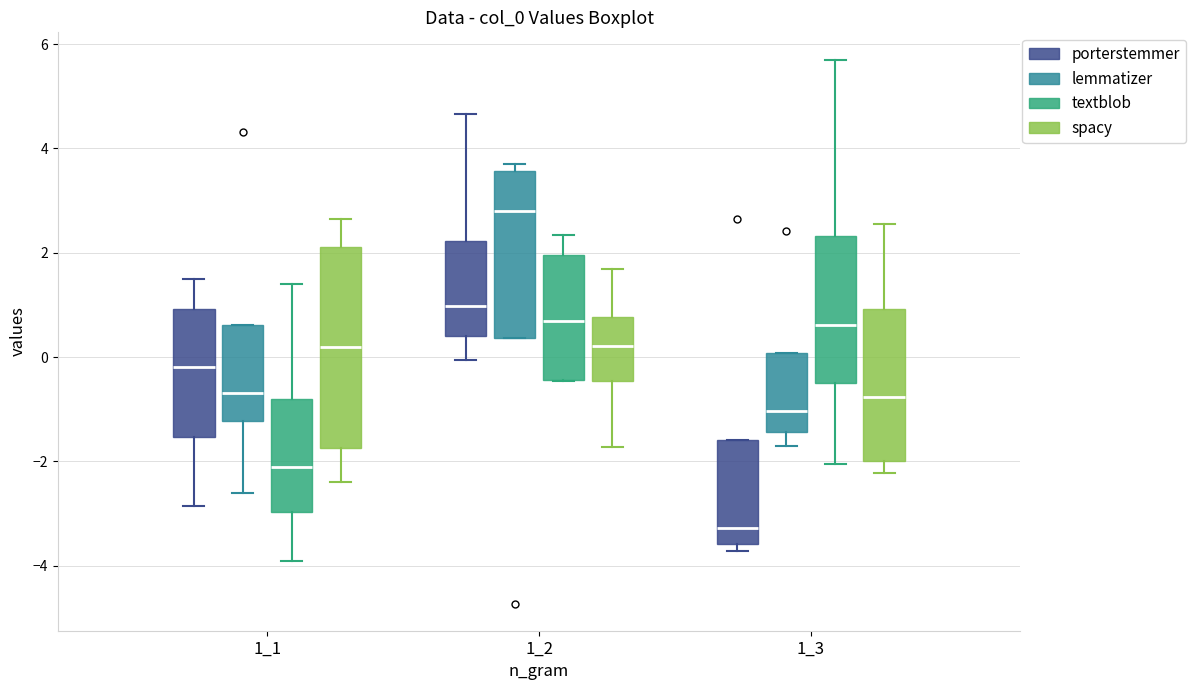

Reading left to right, transcribe this box plot: for each box, give where its median line is, the range the box spans, and where its two whiskers end, as read against the y-axis. The values are not printed on the chart, so give them approximately, as read against the axis.

1_1 (porterstemmer): median -0.2, box -1.6 to 1.0, whiskers -2.8 to 1.6
1_1 (lemmatizer): median -0.6, box -1.2 to 0.6, whiskers -2.6 to 0.6
1_1 (textblob): median -2.2, box -3.0 to -0.8, whiskers -4.0 to 1.4
1_1 (spacy): median 0.2, box -1.8 to 2.2, whiskers -2.4 to 2.6
1_2 (porterstemmer): median 1.0, box 0.4 to 2.2, whiskers 0.0 to 4.6
1_2 (lemmatizer): median 2.8, box 0.4 to 3.6, whiskers 0.4 to 3.8
1_2 (textblob): median 0.6, box -0.4 to 2.0, whiskers -0.4 to 2.4
1_2 (spacy): median 0.2, box -0.4 to 0.8, whiskers -1.8 to 1.6
1_3 (porterstemmer): median -3.2, box -3.6 to -1.6, whiskers -3.8 to -1.6
1_3 (lemmatizer): median -1.0, box -1.4 to 0.0, whiskers -1.8 to 0.0
1_3 (textblob): median 0.6, box -0.6 to 2.4, whiskers -2.0 to 5.8
1_3 (spacy): median -0.8, box -2.0 to 1.0, whiskers -2.2 to 2.6